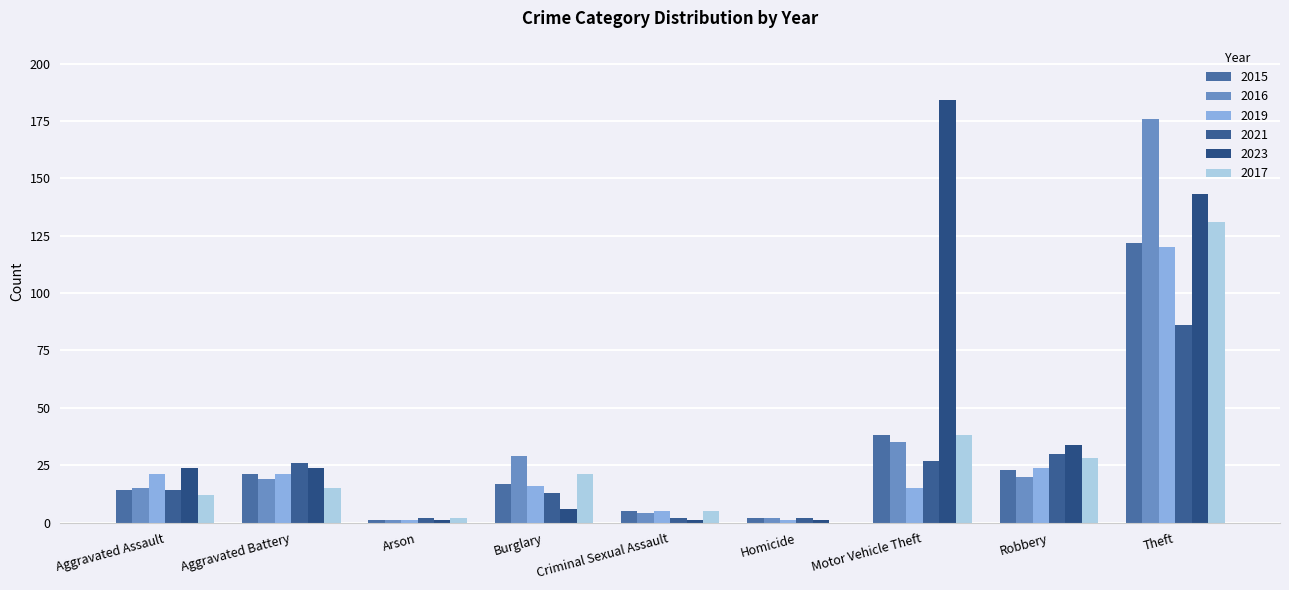

Which category has the lowest value across all series?

Homicide